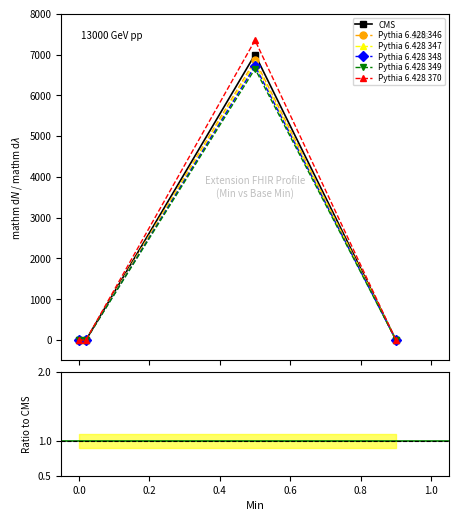

How many interior local peaks does the Pythia 6.428 346 series have?

1